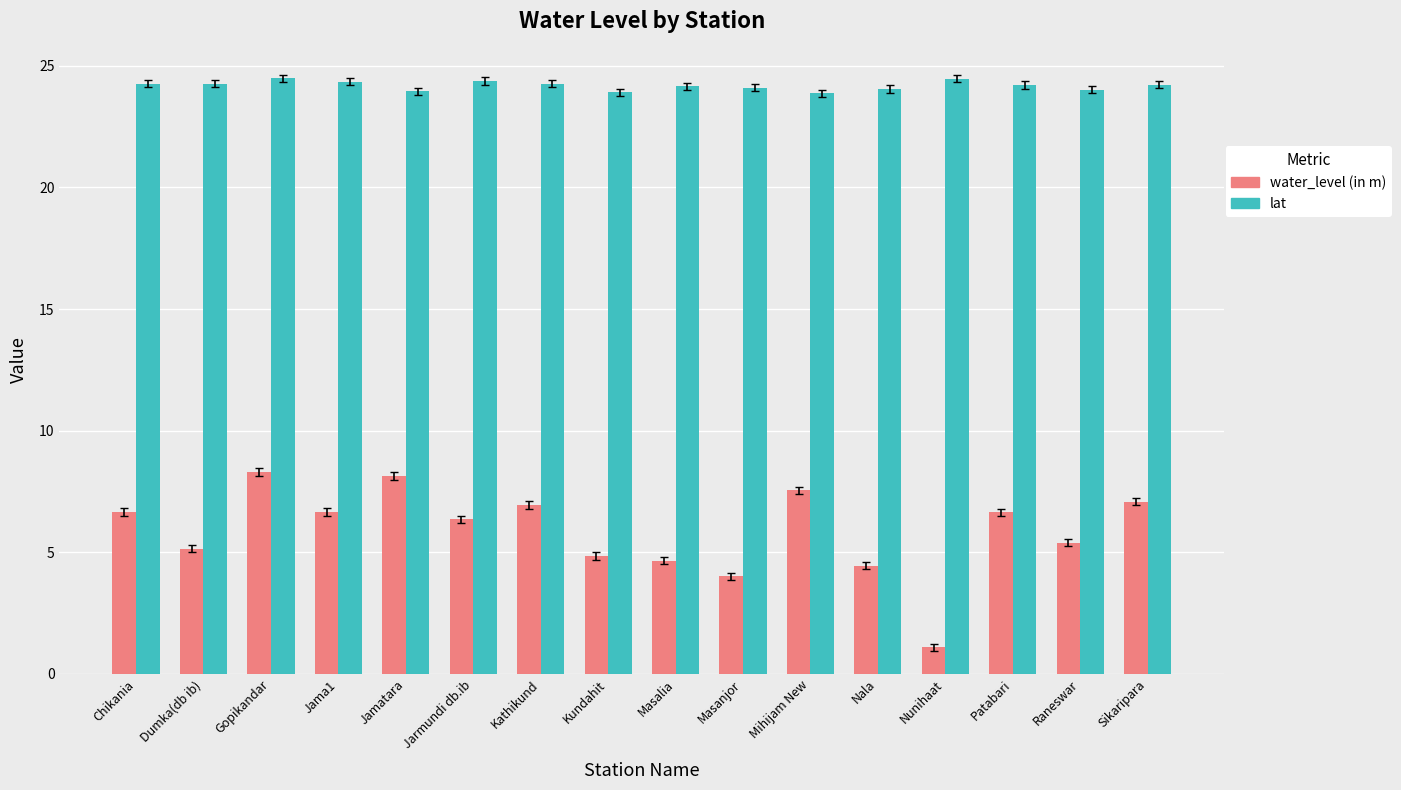

What is the label of the 2nd bar from the left?

Dumka(db ib)